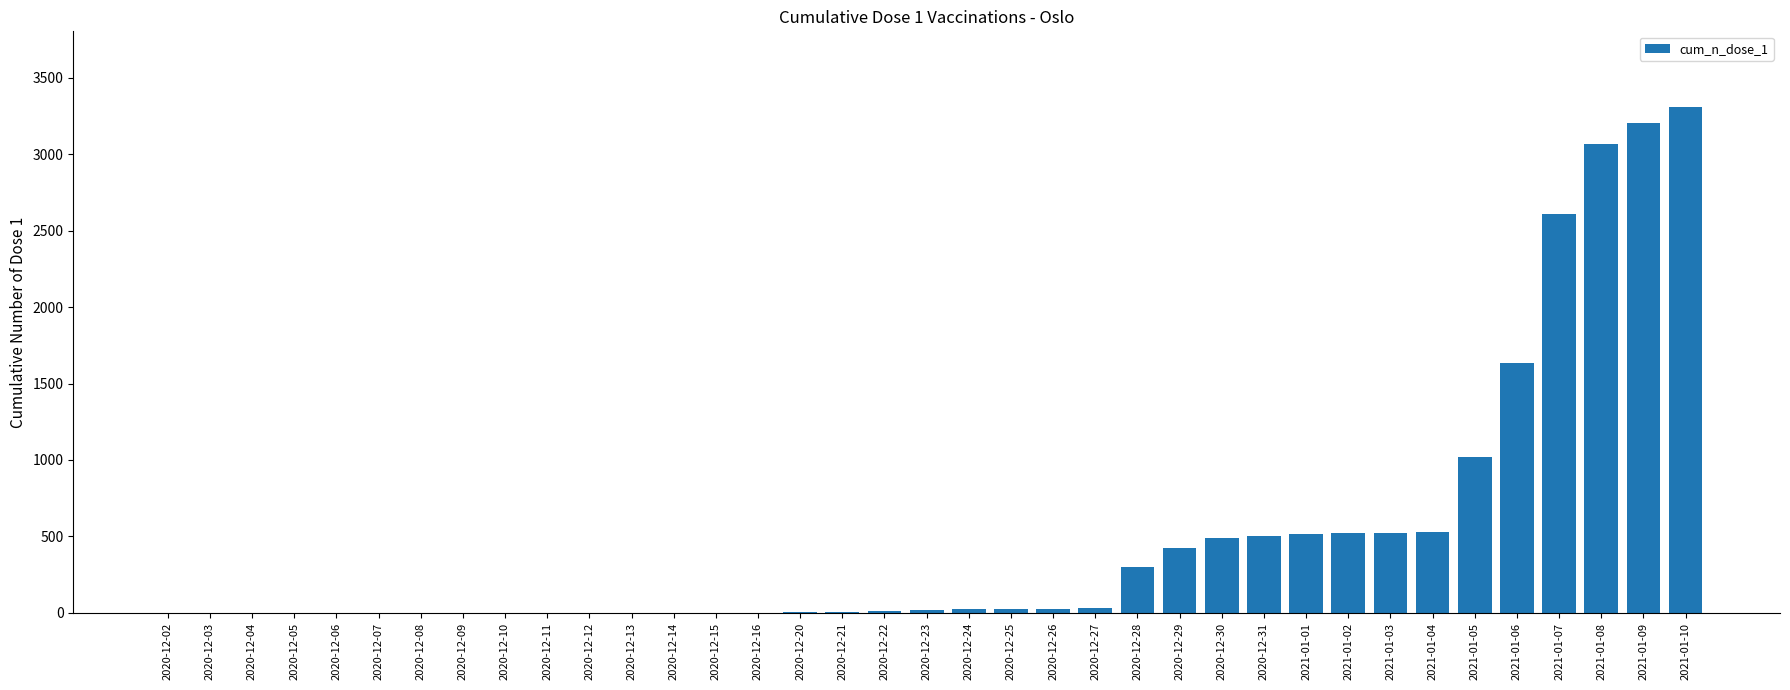

What is the sum of all values?

18807